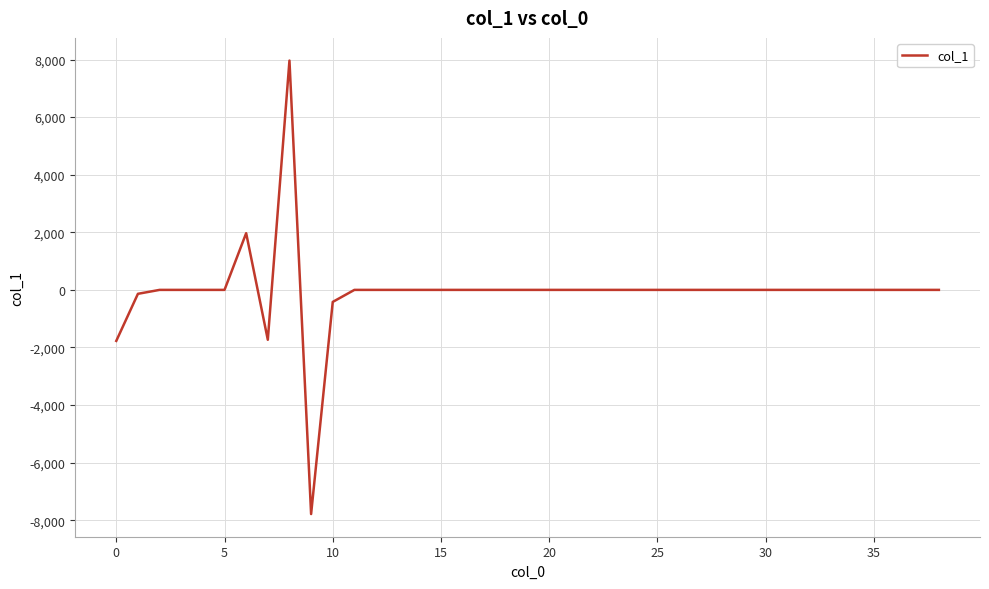

What is the minimum value shown in the chart?

-7784.0